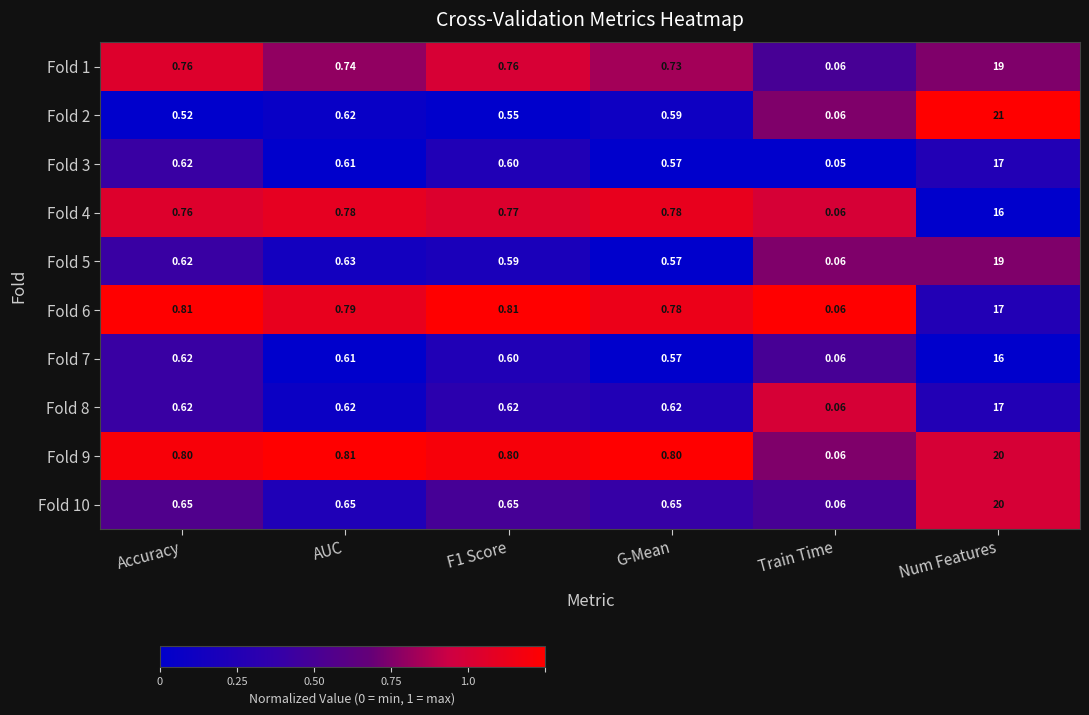

Where is Fold 5 nearest to the value 9?

AUC